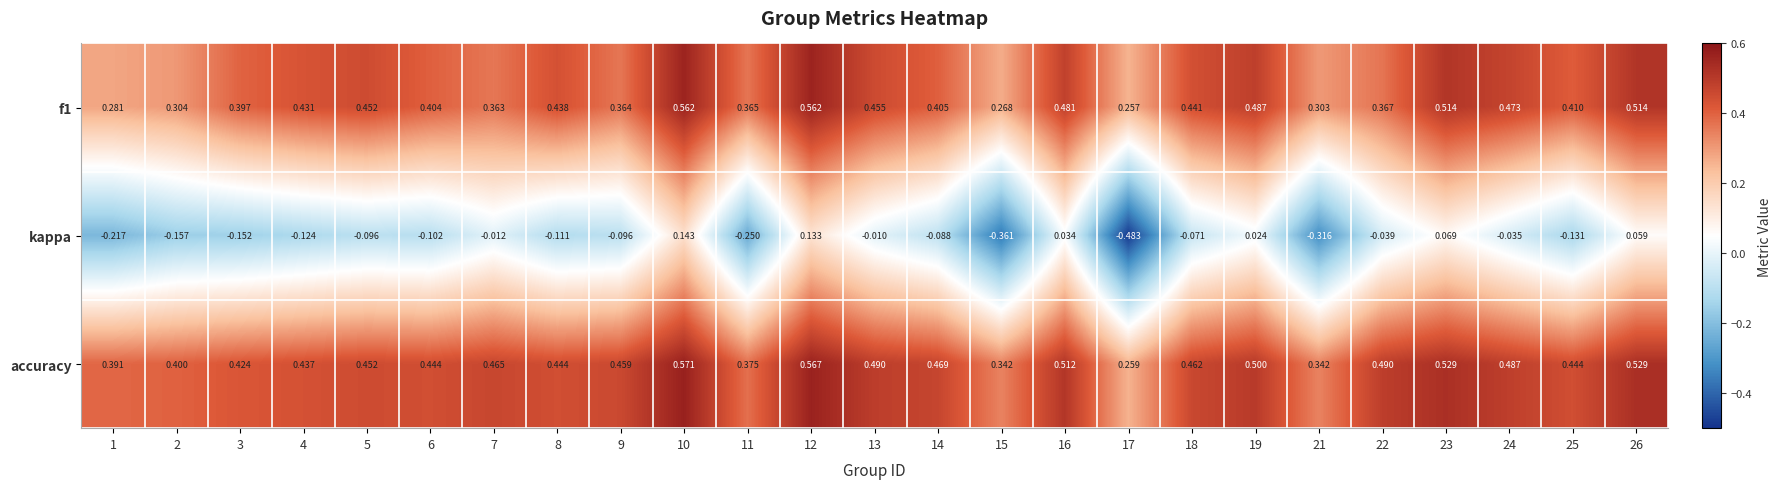

Which series has the largest range (max minus min)?

kappa